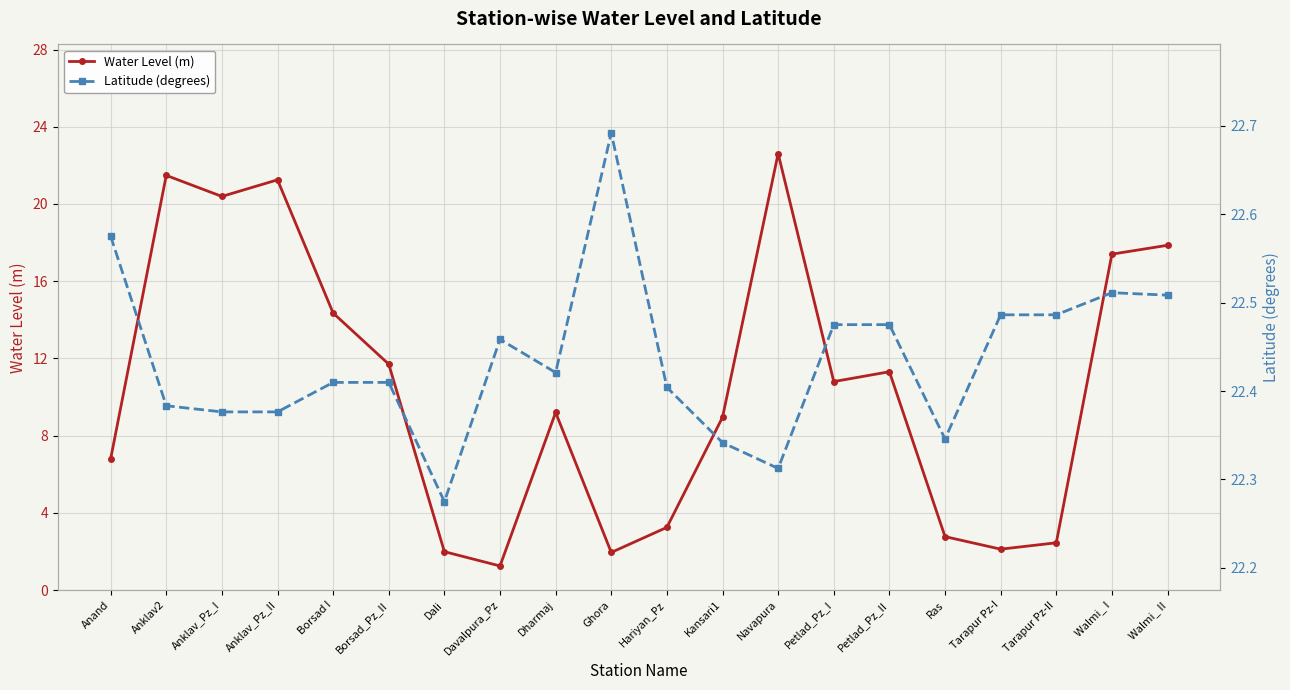

Where is the first local maximum for Latitude (degrees)?

Davalpura_Pz